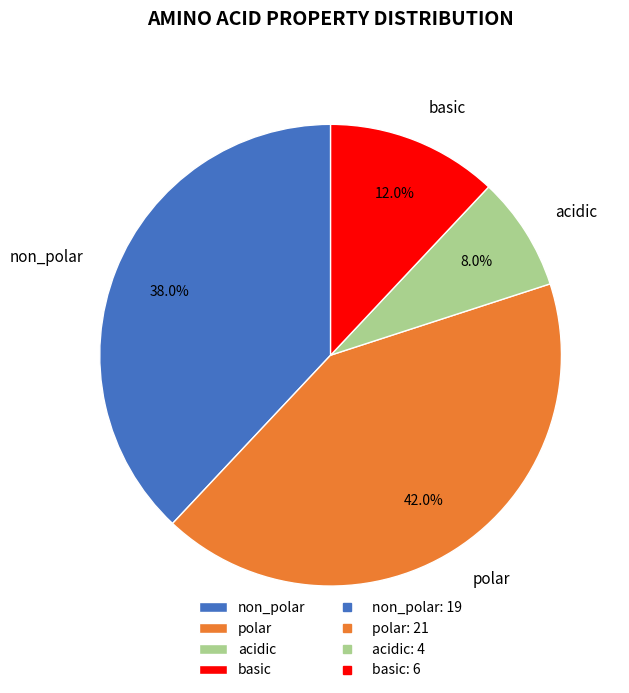

Is it true that polar is 24% of the pie?

False